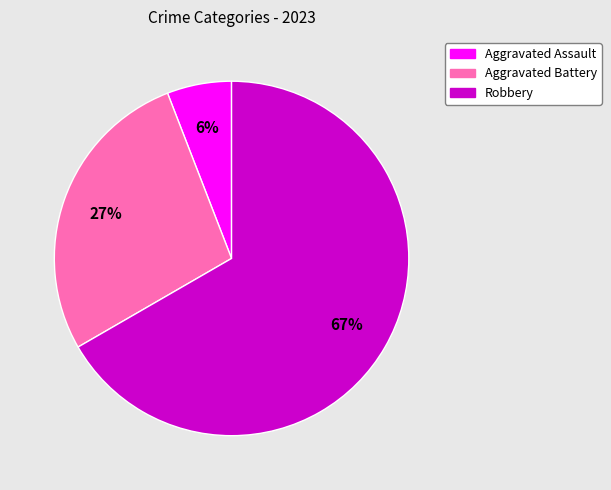

Is there a majority slice in this chart?

Yes